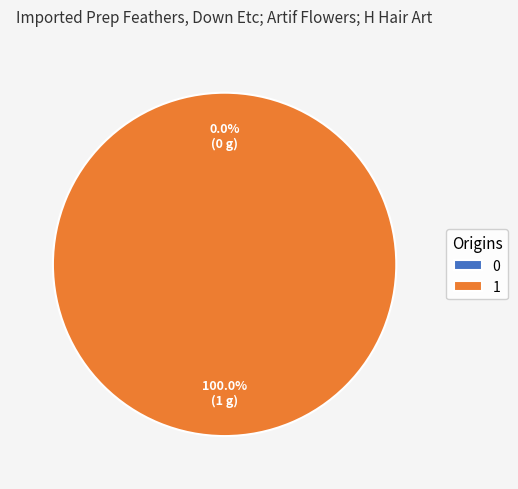

What is the majority slice?

1